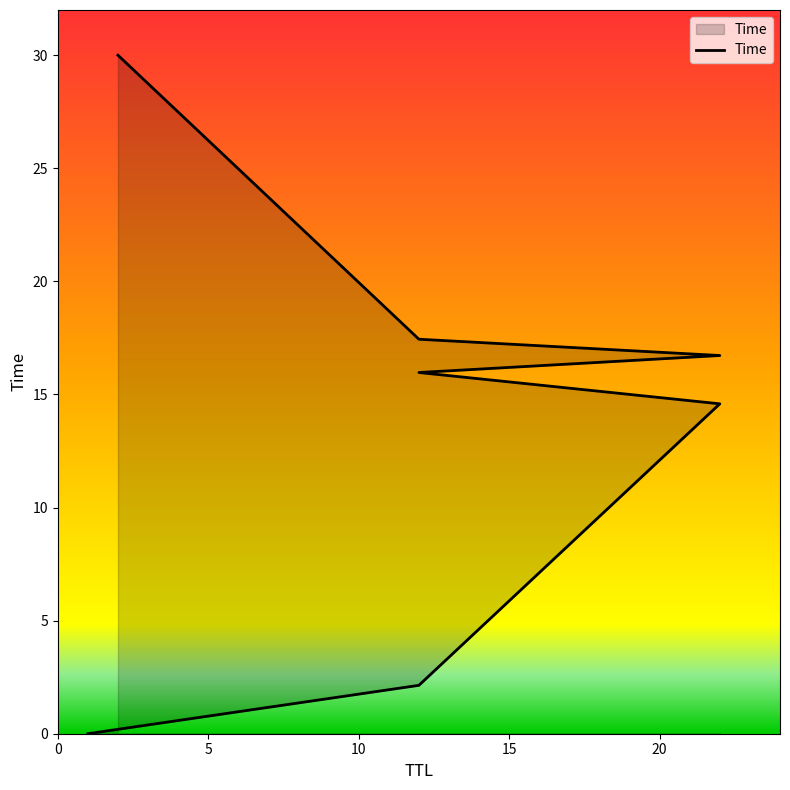

Read the value at 12.

2.1